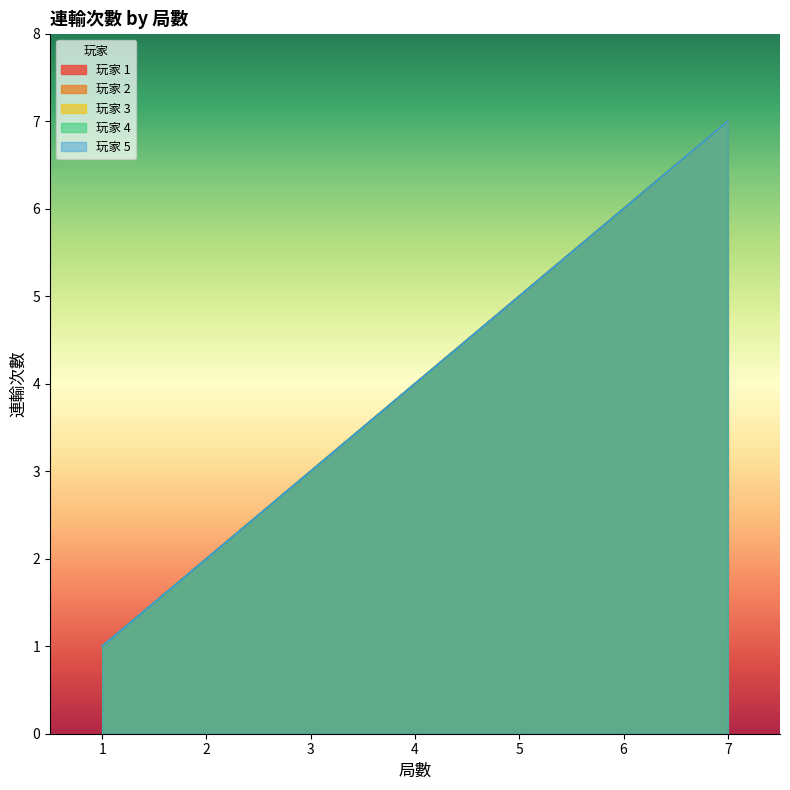

How many values in the 玩家 3 series are below 4?

3